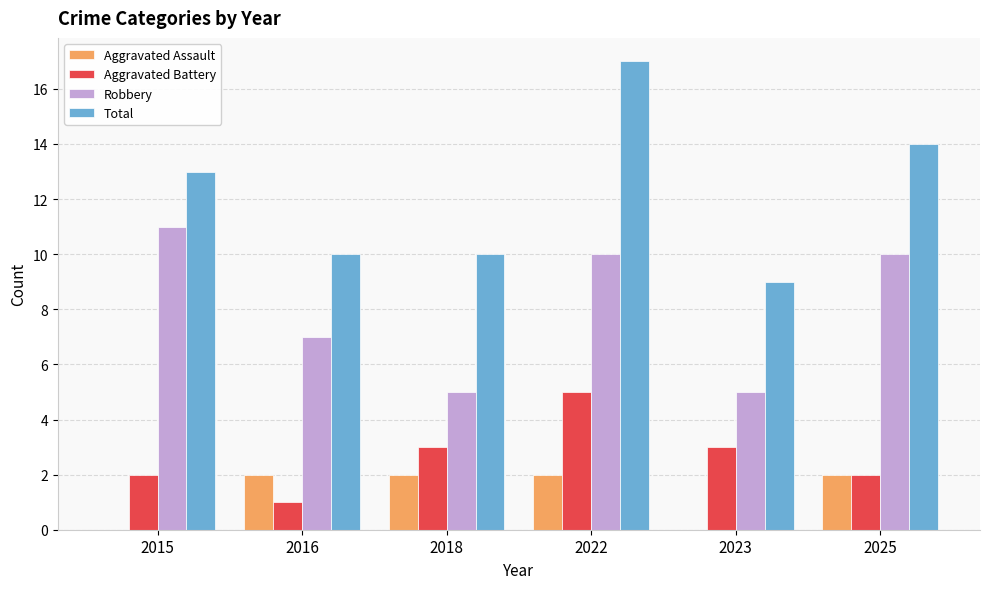

What are all the series names shown in the legend?

Aggravated Assault, Aggravated Battery, Robbery, Total